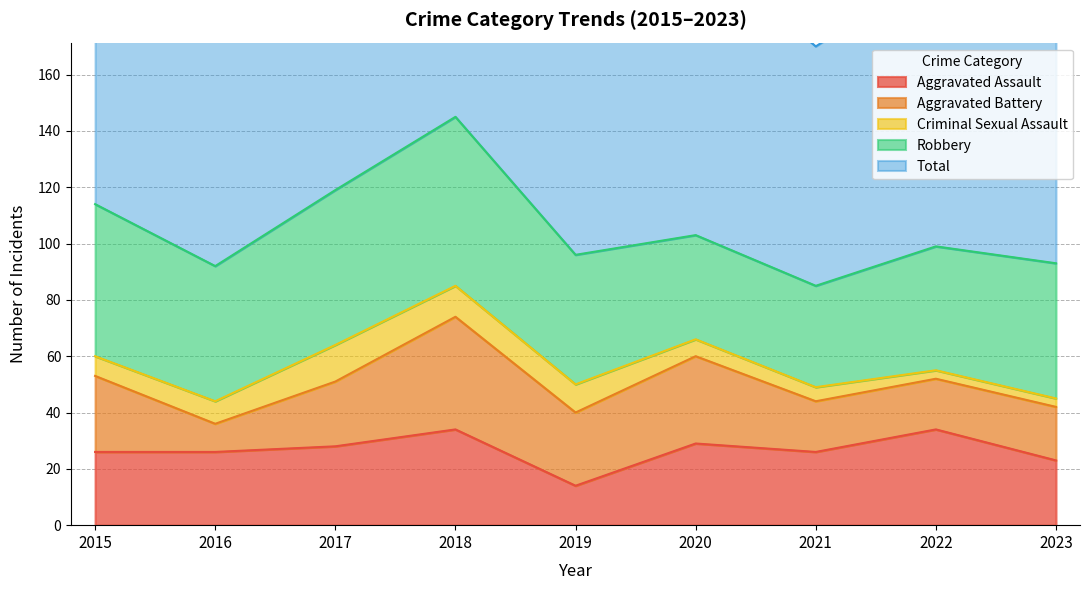

True or false: Aggravated Battery and Total intersect in this chart.

False